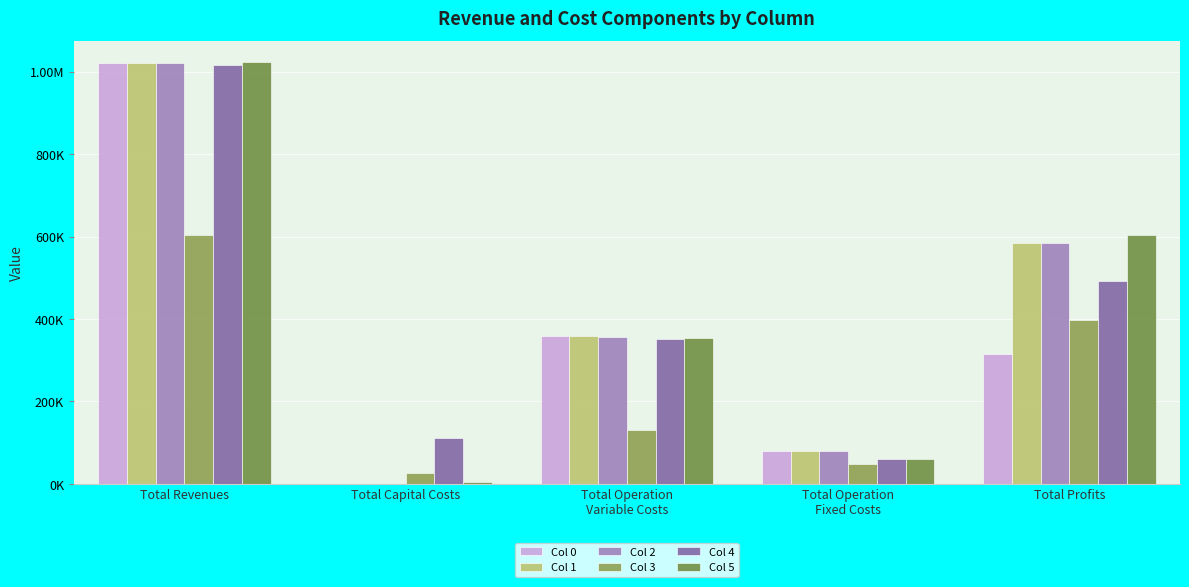

Does the chart contain stacked bars?

No